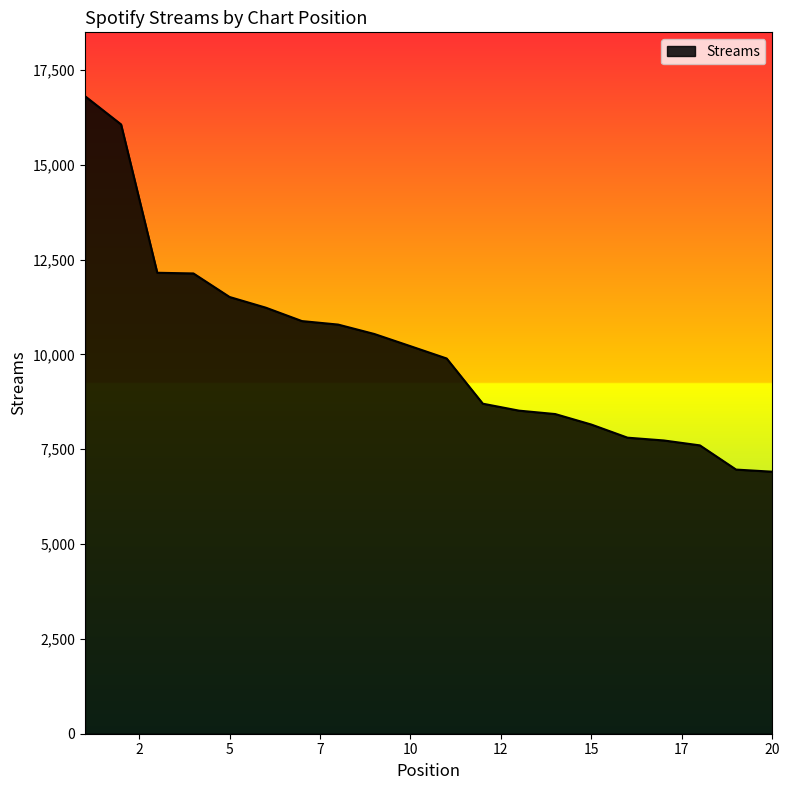

What is the greatest value displayed?

16811